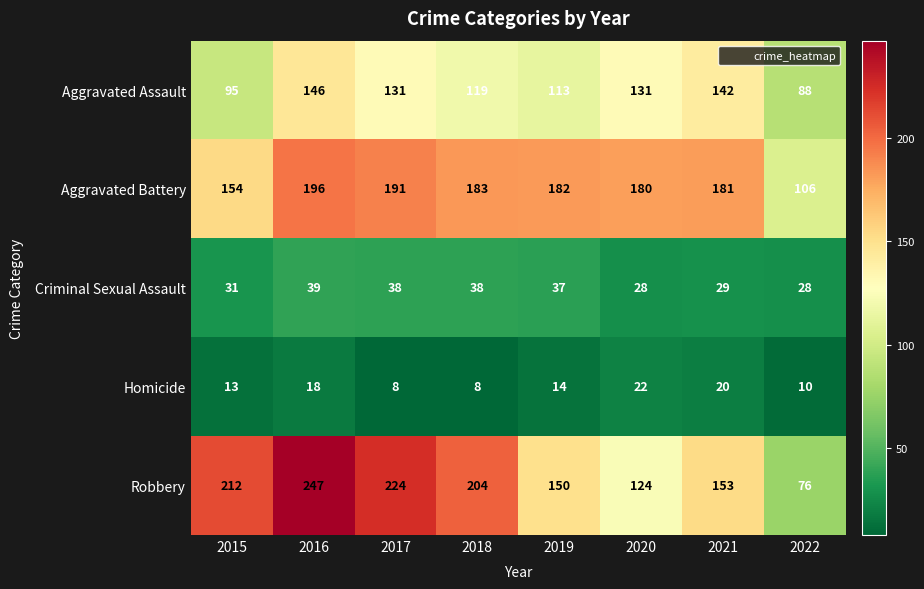

Which series has the largest range (max minus min)?

Robbery